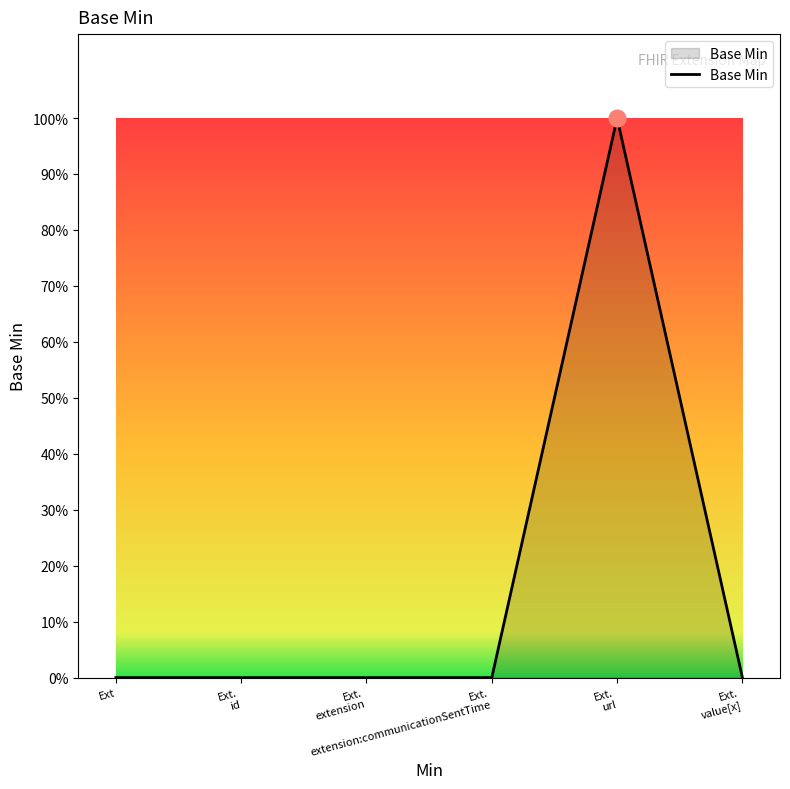

Is this an area chart (filled region under the line)?

Yes